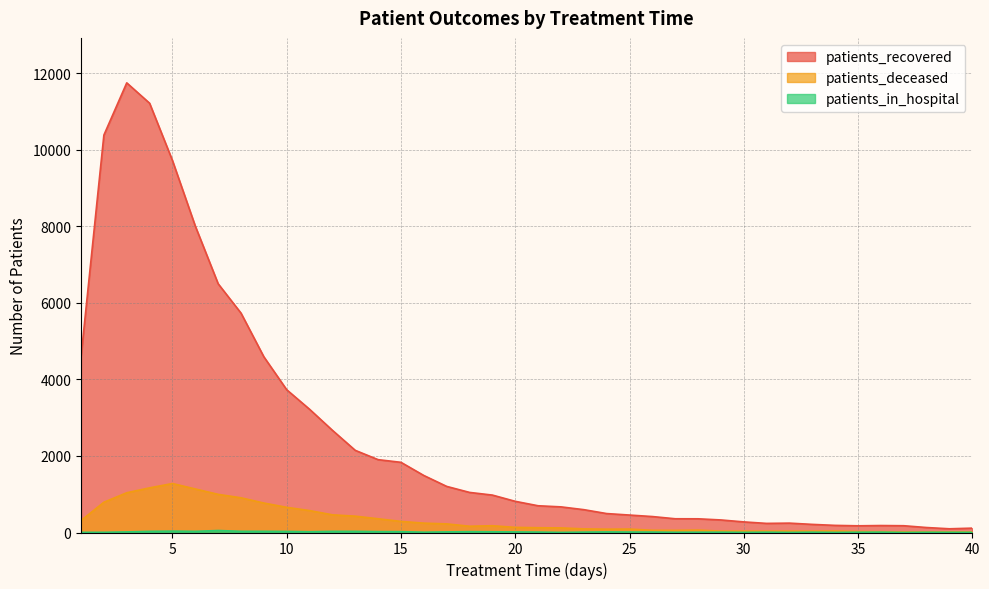

What is the average value of the patients_recovered series?

2499